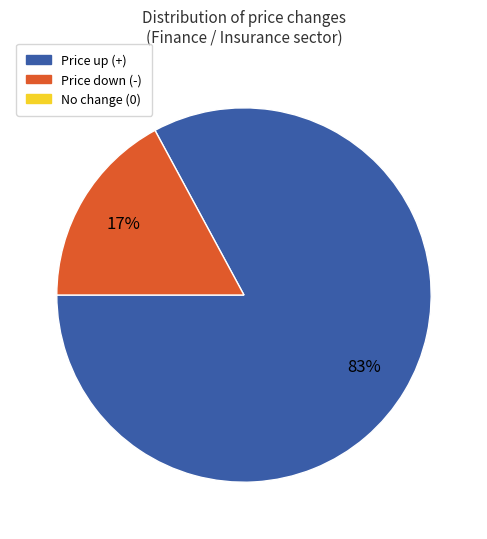

To the nearest percent, what is the average slice percentage?

50%